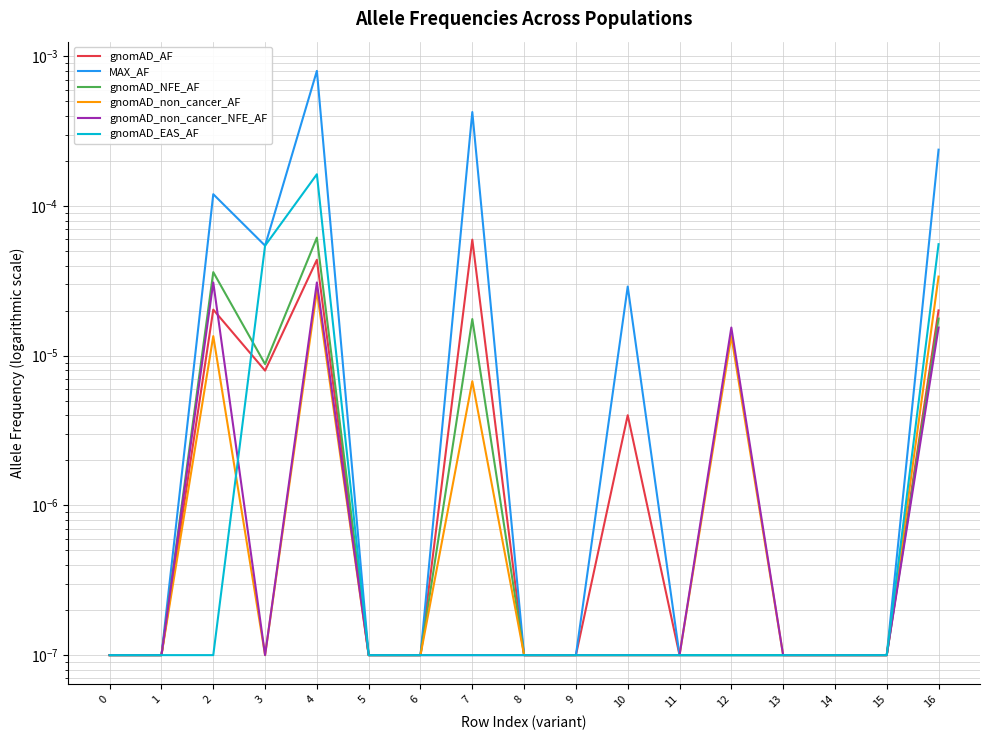

True or false: gnomAD_EAS_AF has more than 1 interior local peaks.

False